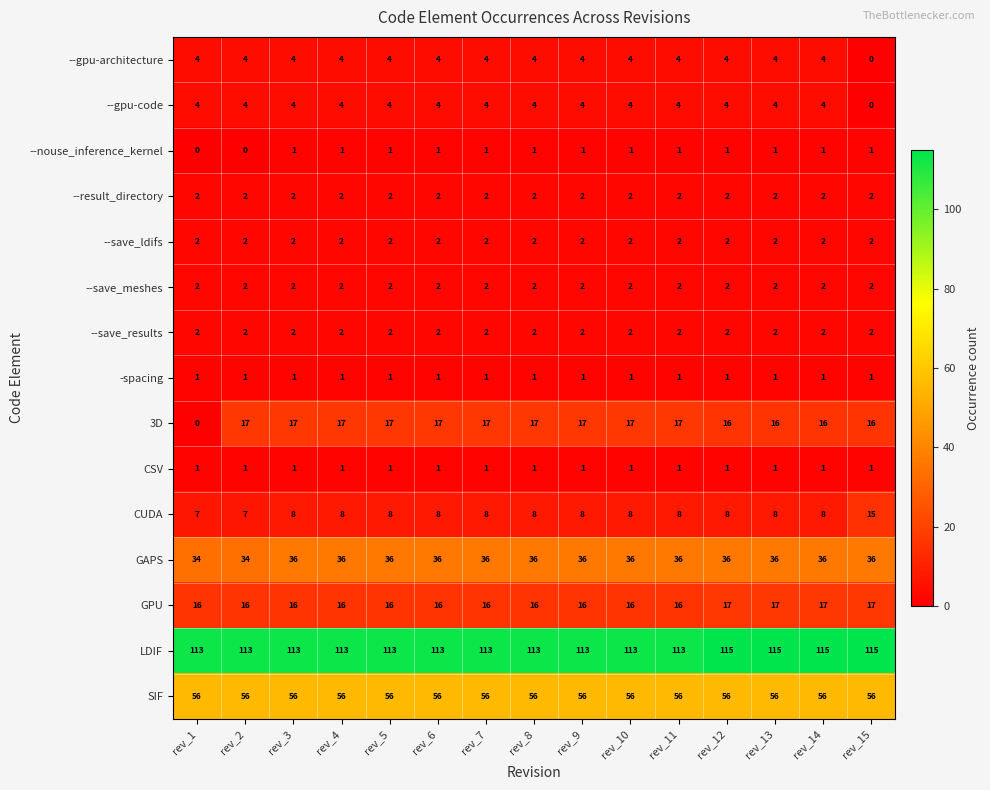

What is the spread (max minus min) of values at rev_14?

114